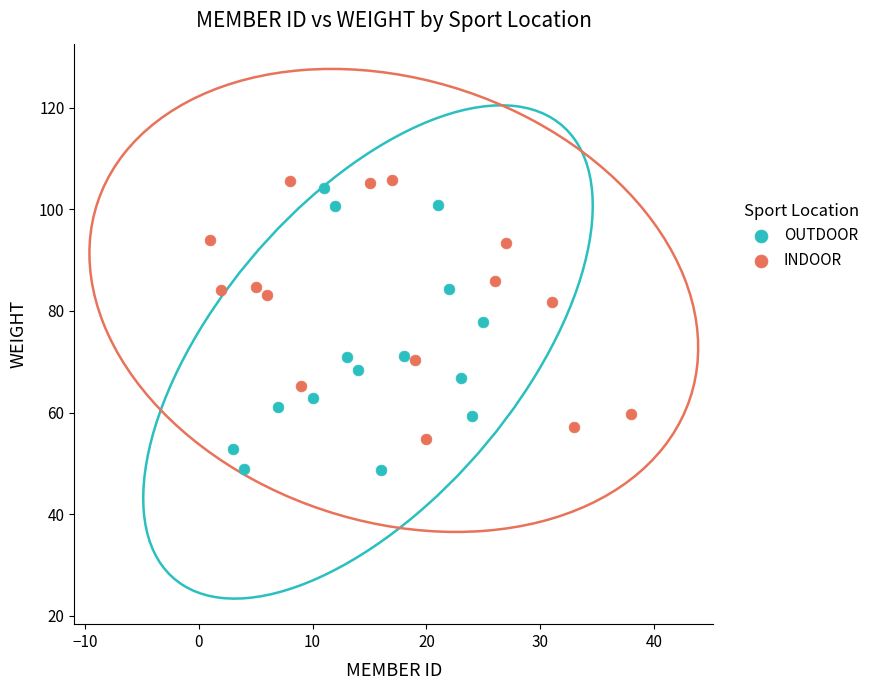

Which series contains the lowest Y value?

OUTDOOR